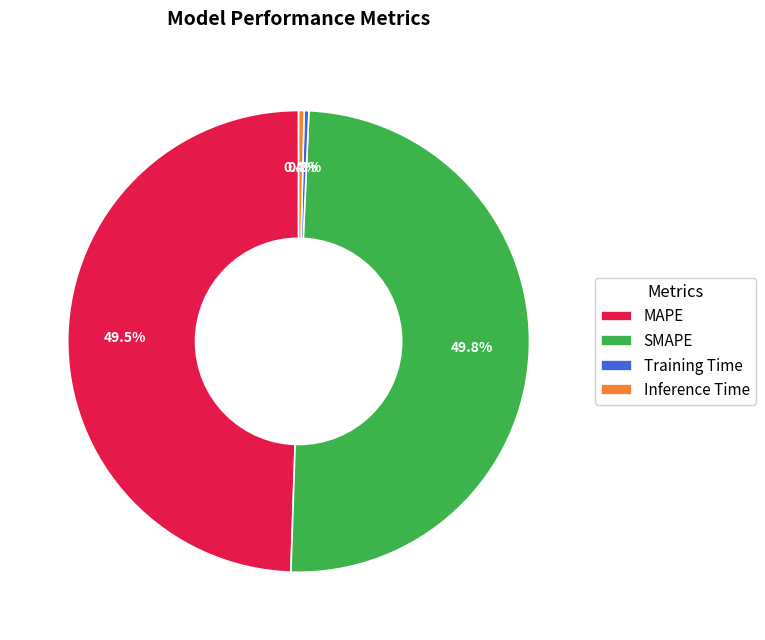

Between MAPE and Training Time, which is larger?

MAPE